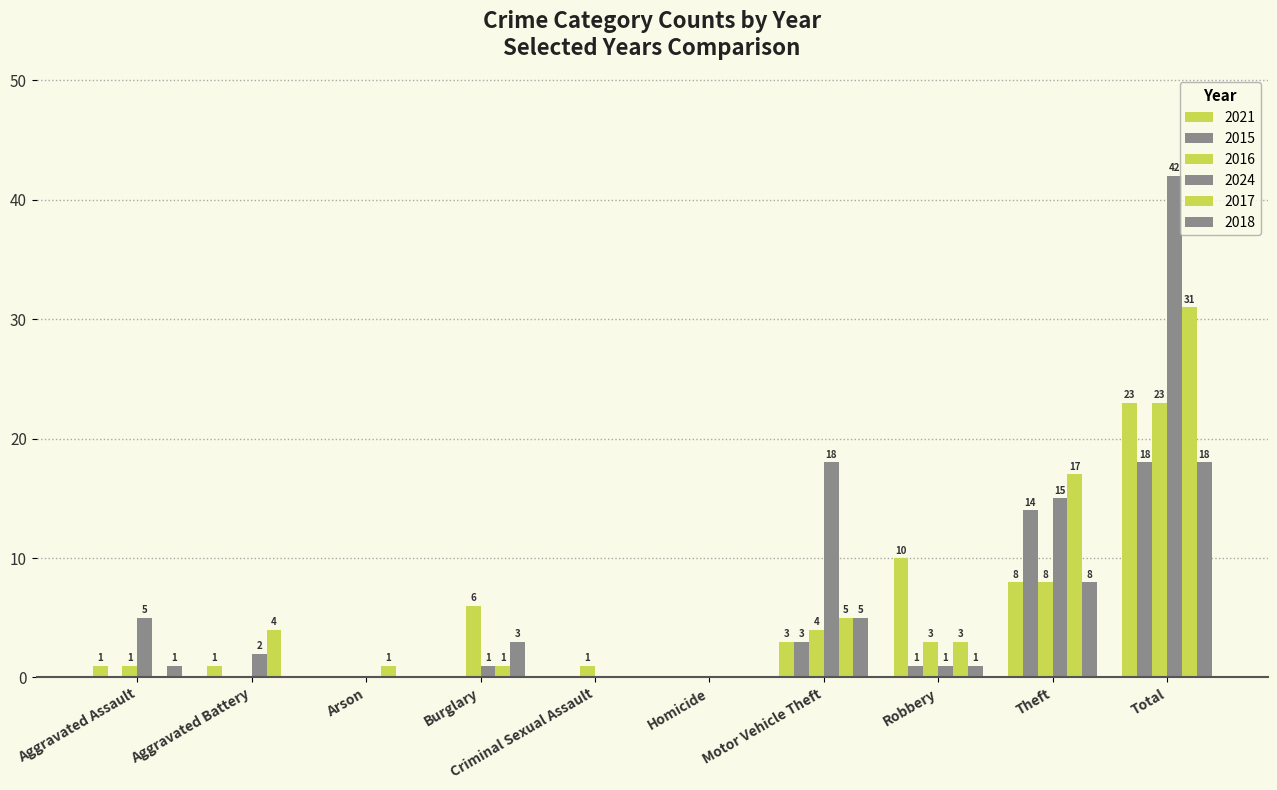

Does the chart contain stacked bars?

No